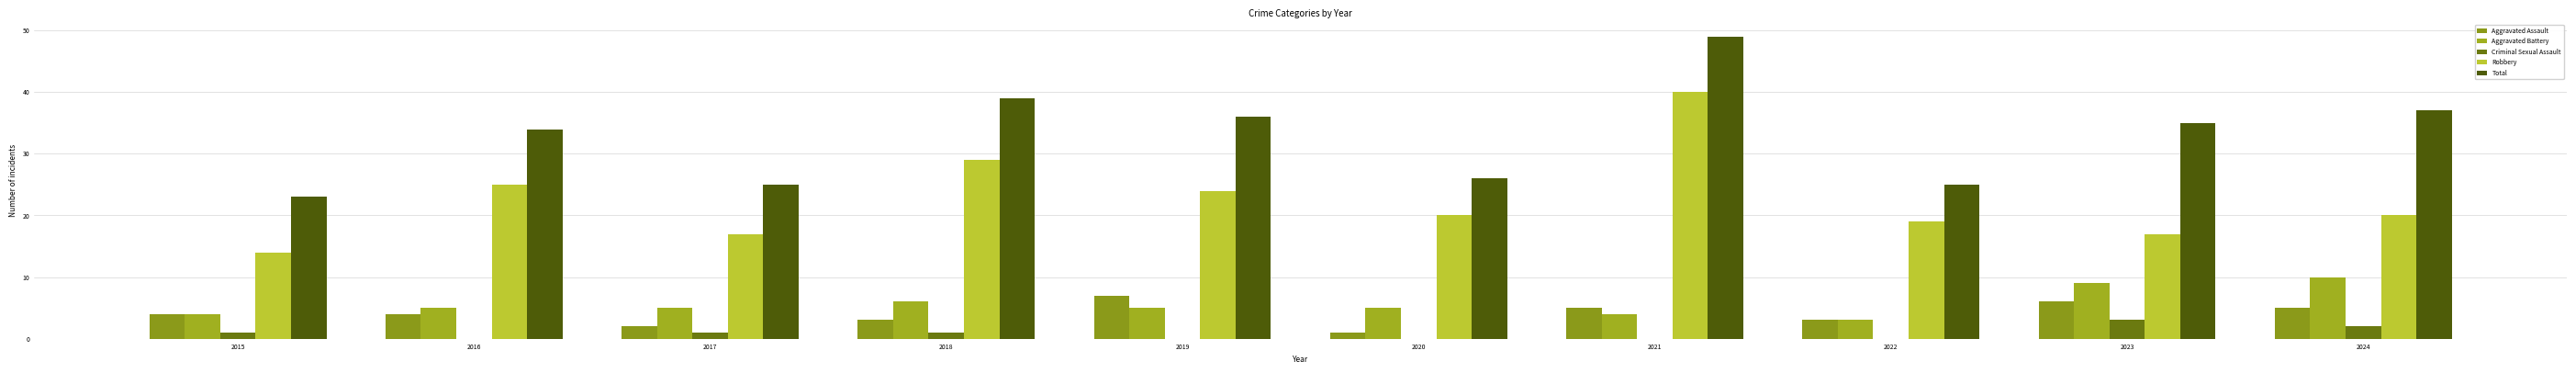

How many groups of bars are there?

10